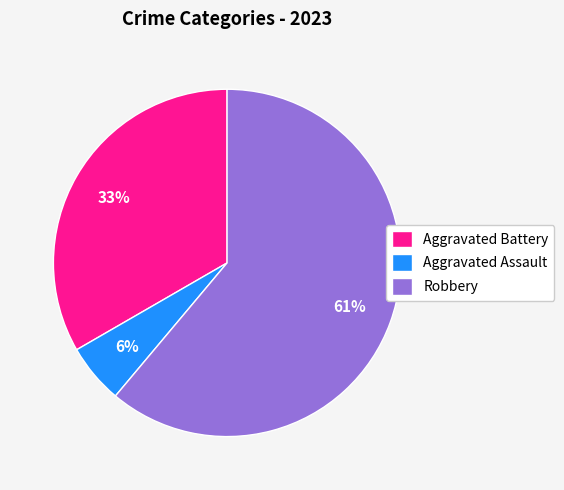

What percentage is the Robbery slice, to the nearest percent?

61%